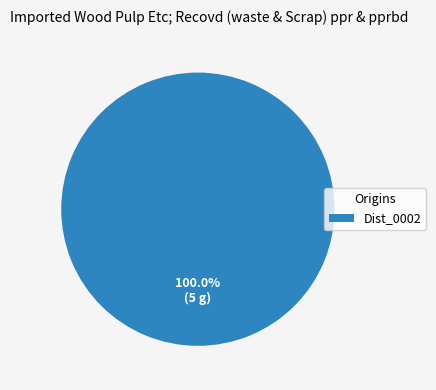

Is Dist_0002 the majority of the pie?

Yes